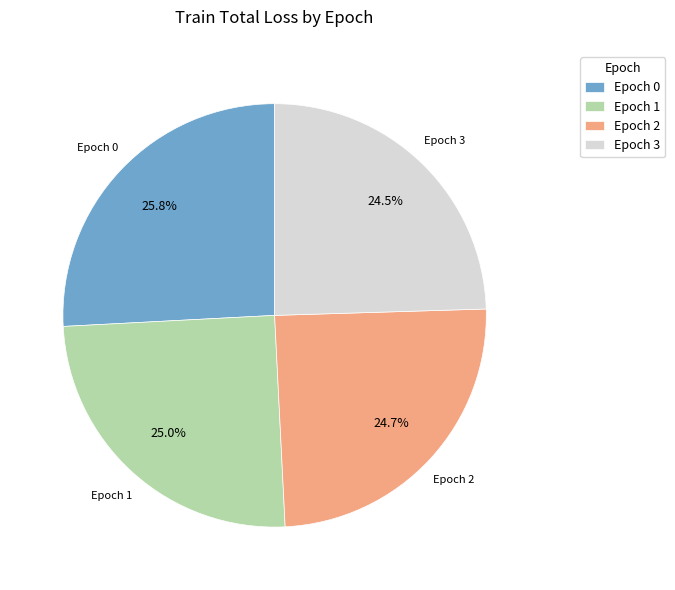

Which has a higher value, Epoch 0 or Epoch 3?

Epoch 0